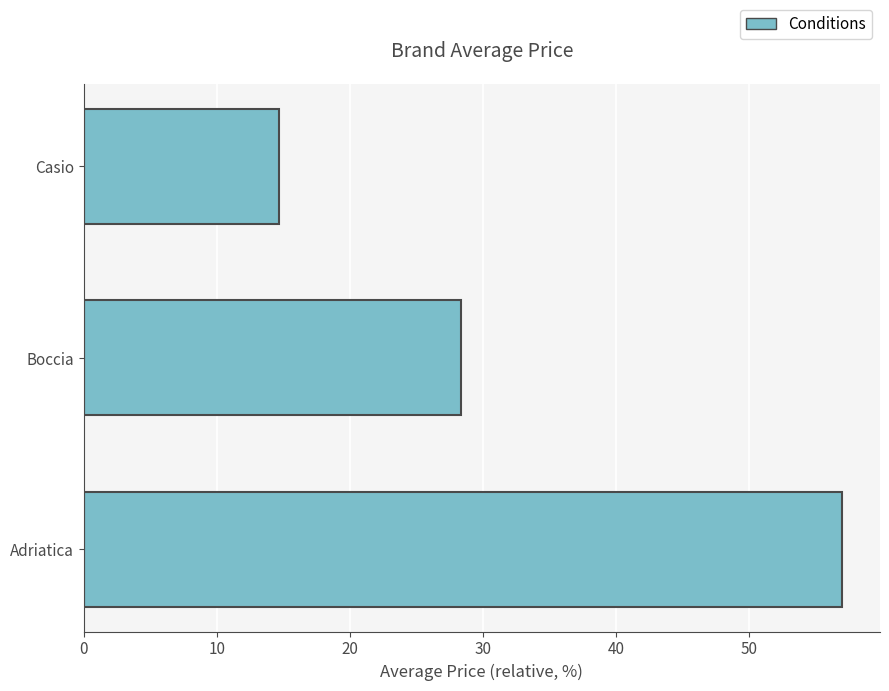

List the labels in order of value, largest first.

Adriatica, Boccia, Casio